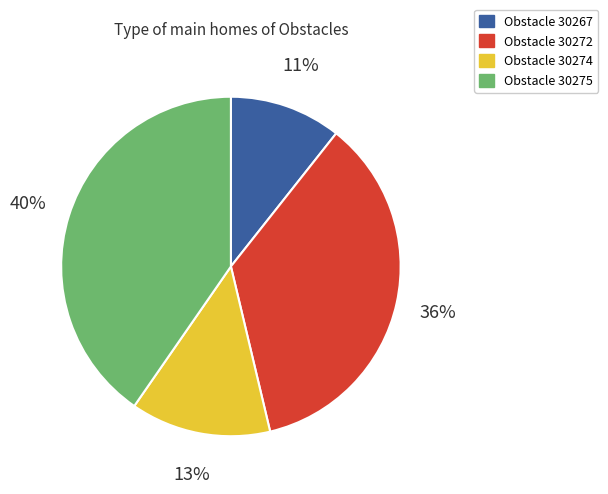

How many segments does this pie chart have?

4